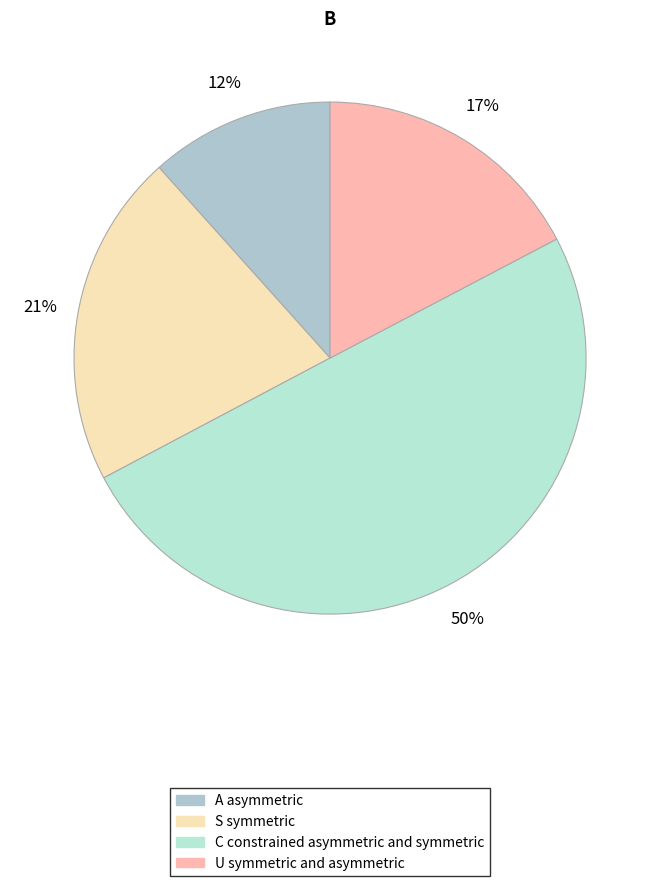

Count the number of slices in the pie.

4